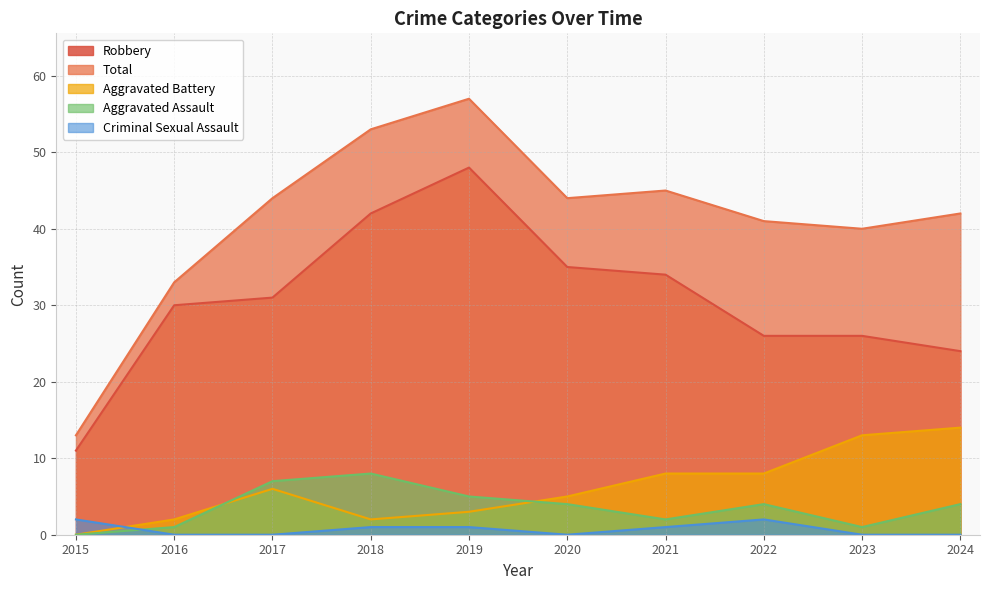

True or false: Total and Robbery cross at least once.

False